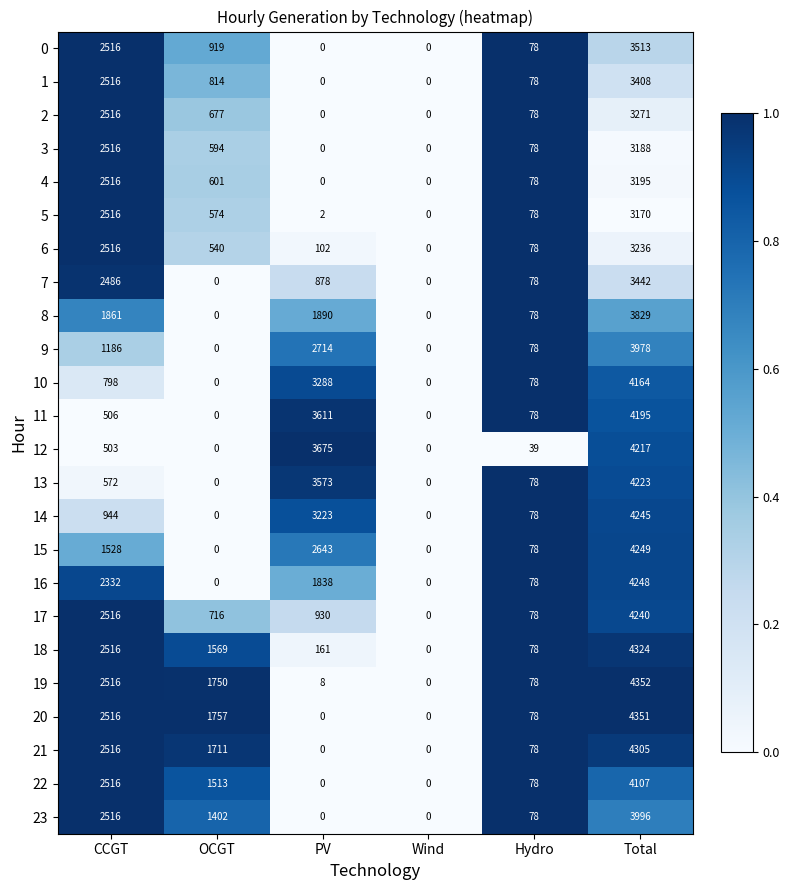

Is it true that 6 equals 102 at PV?

True